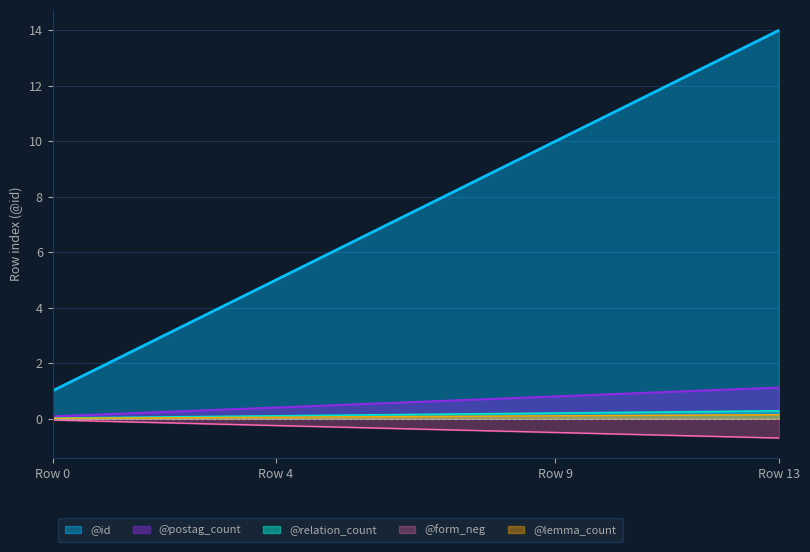

What is the maximum value for @id?

14.0